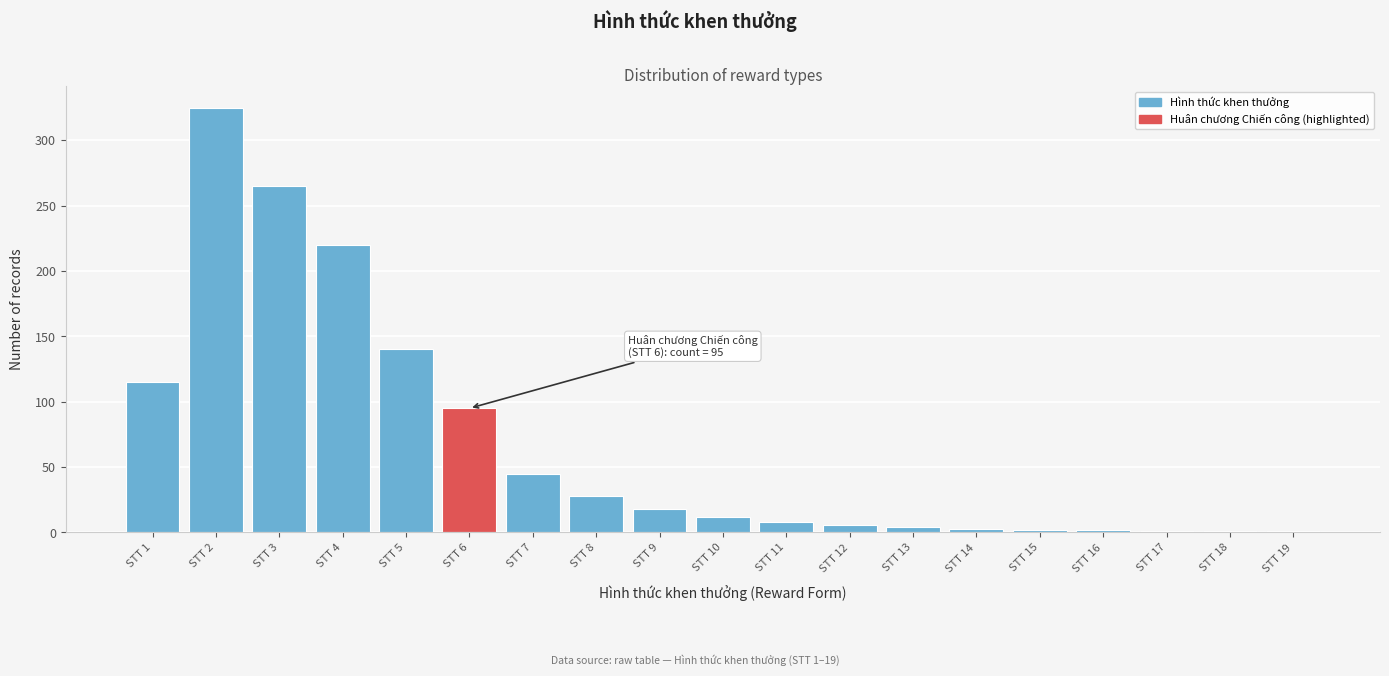

Where is the data nearest to the value 163?

STT 5